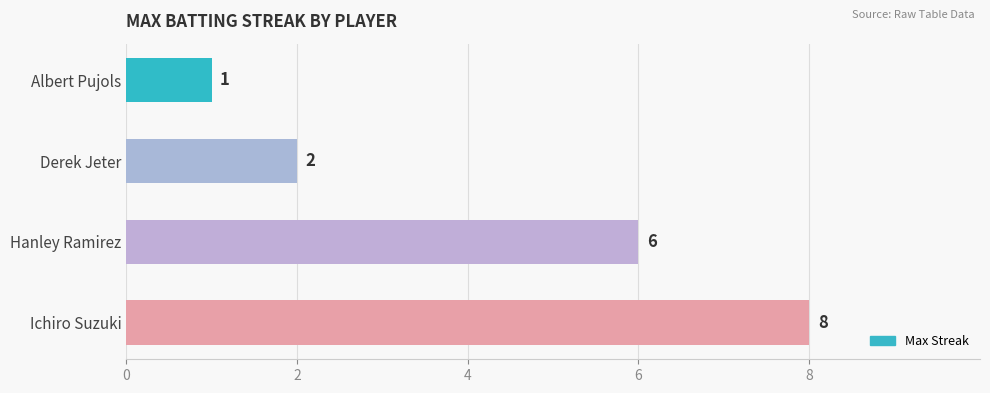

What is the average value?

4